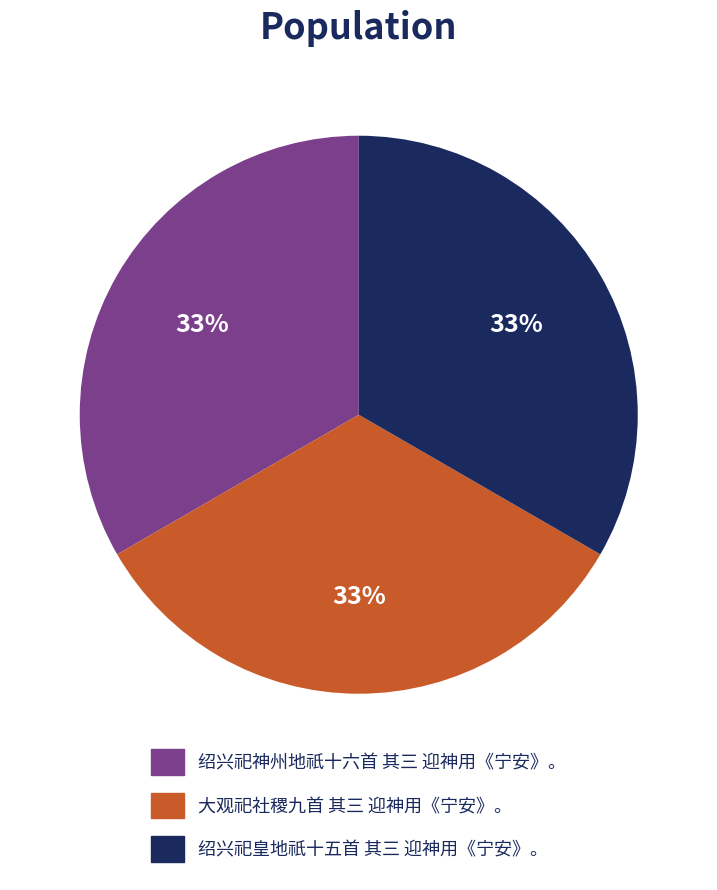

True or false: 绍兴祀皇地祇十五首 其三 迎神用《宁安》。 accounts for 42% of the total.

False